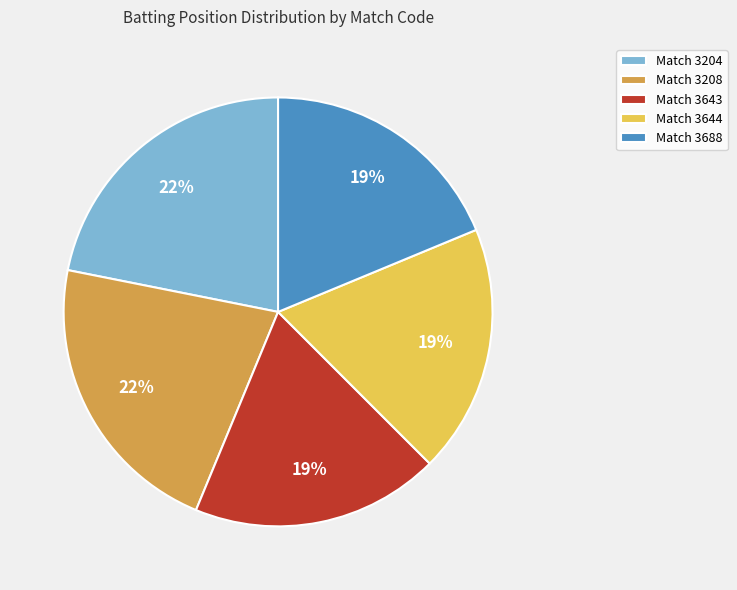

How many segments does this pie chart have?

5